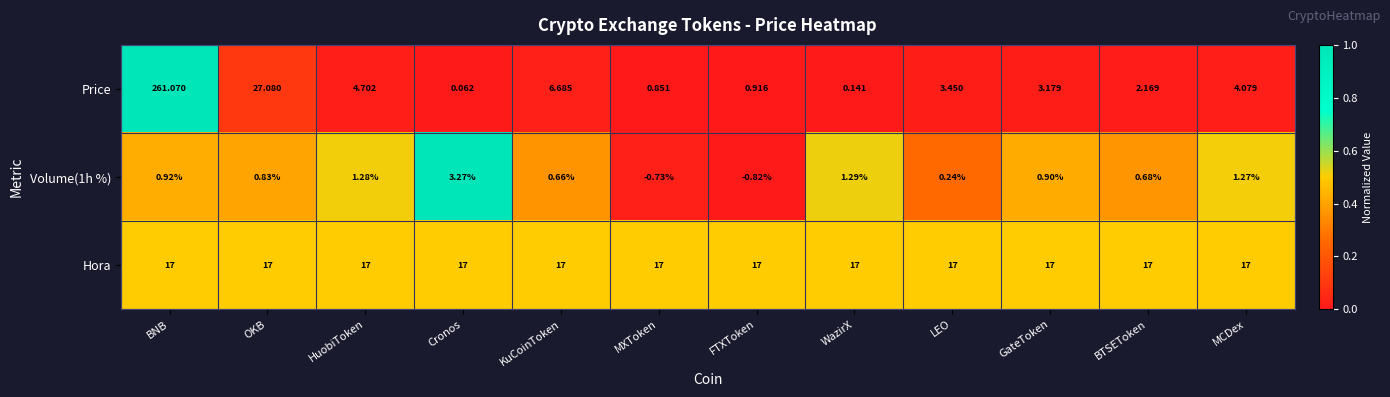

What is the total value across all series at FTXToken?

17.1